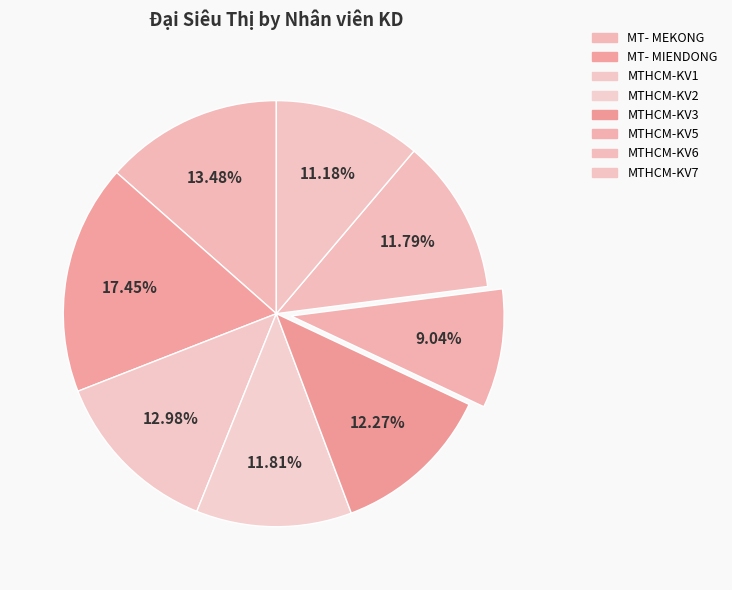

What is the largest slice in the pie chart?

MT- MIENDONG